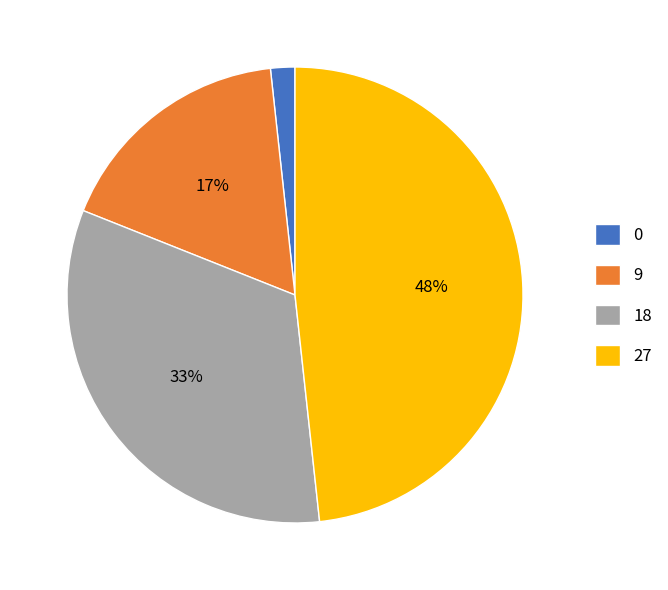

Rank the categories by value from highest to lowest.

27, 18, 9, 0